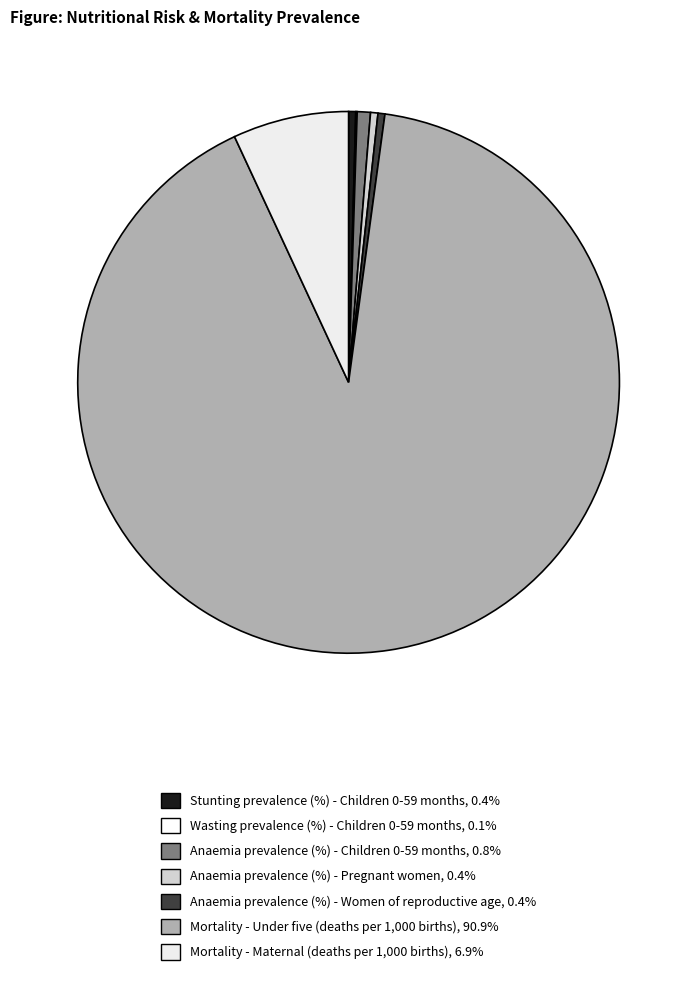

What percentage do Anaemia prevalence (%) - Pregnant women and Wasting prevalence (%) - Children 0-59 months together represent?

0.5%